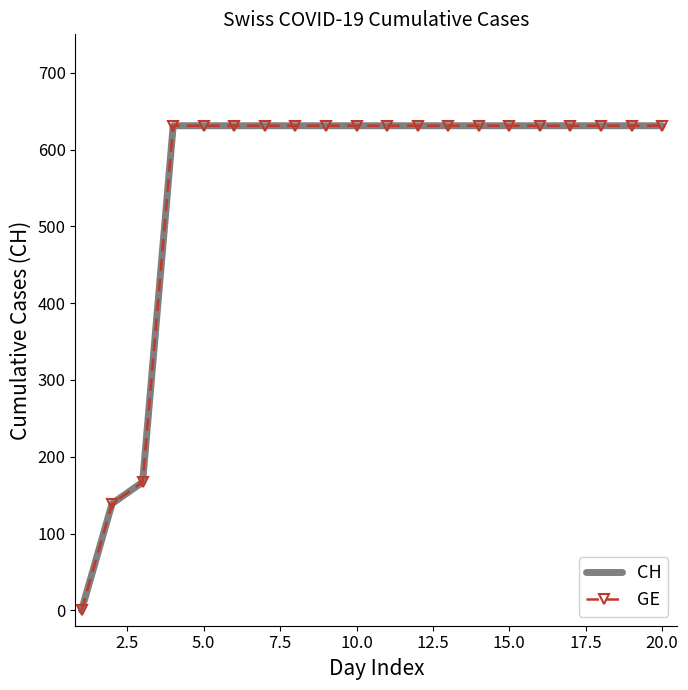

Which series has the widest spread of values?

CH